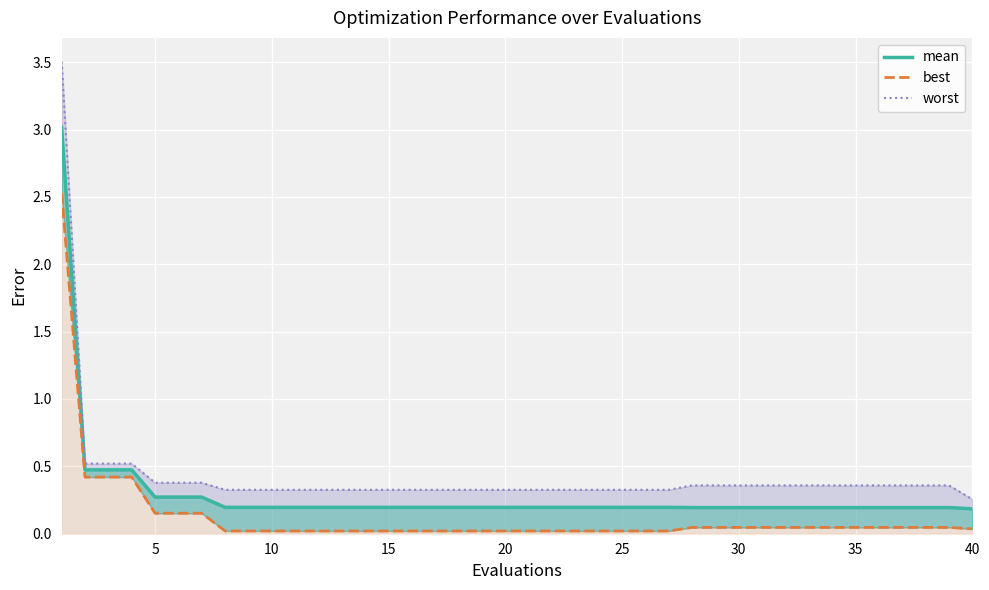

Does the chart display data point markers on the line(s)?

No